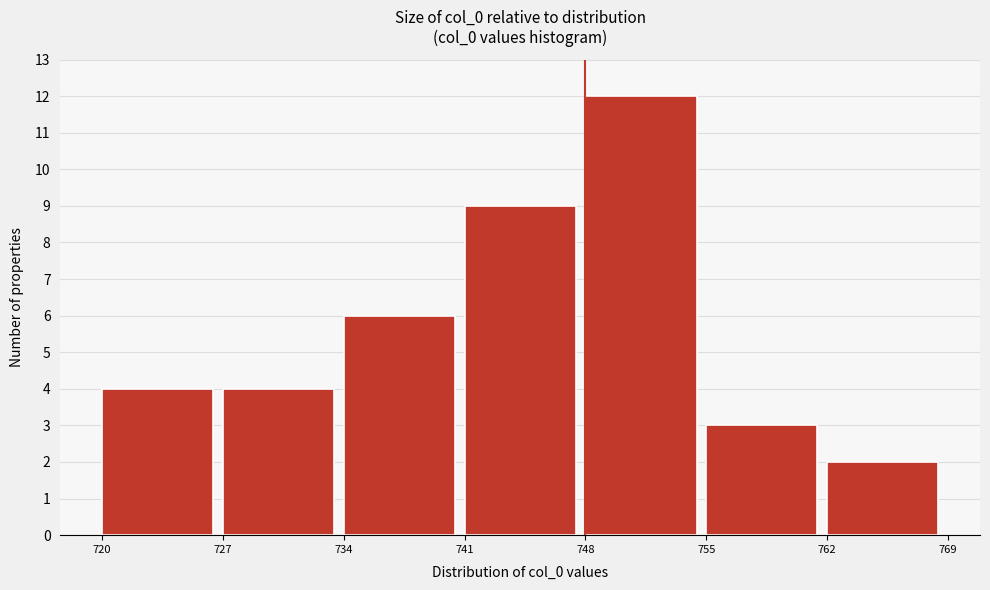

What is the height of the bar covering 727 to 734 on the x-axis? The values are not printed on the chart, so give them approximately, as read against the axis.

4